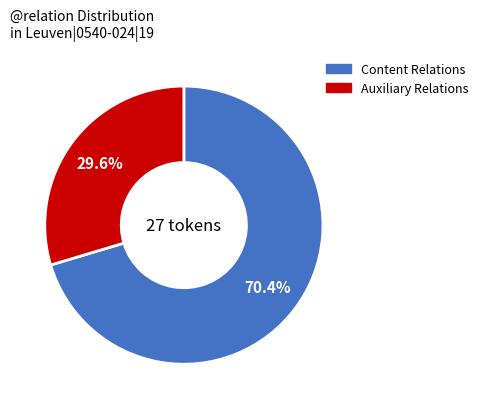

Does any single category account for the majority?

Yes